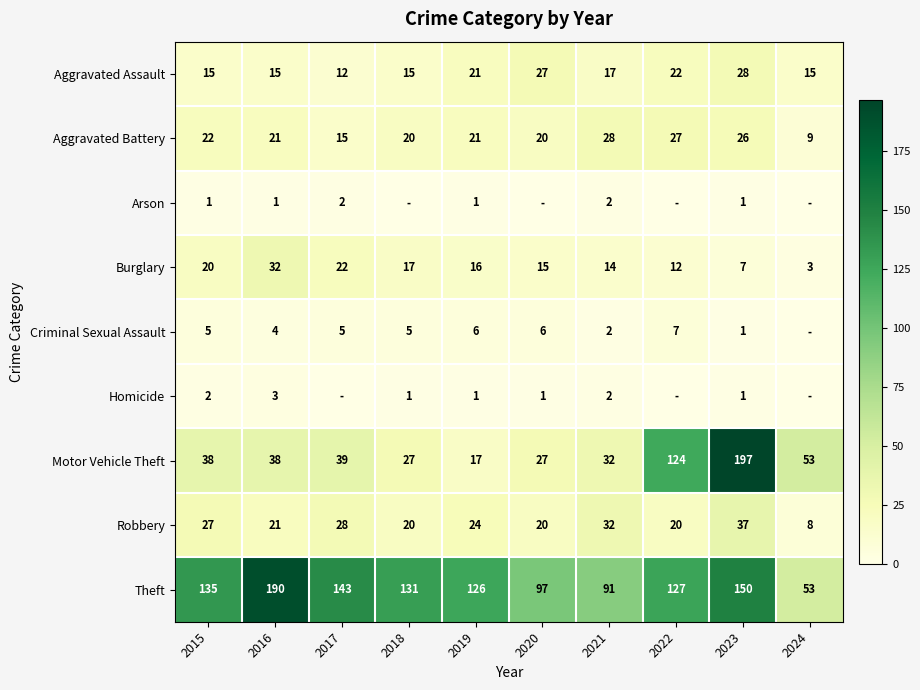

At which label is Aggravated Battery closest to 18?

2018